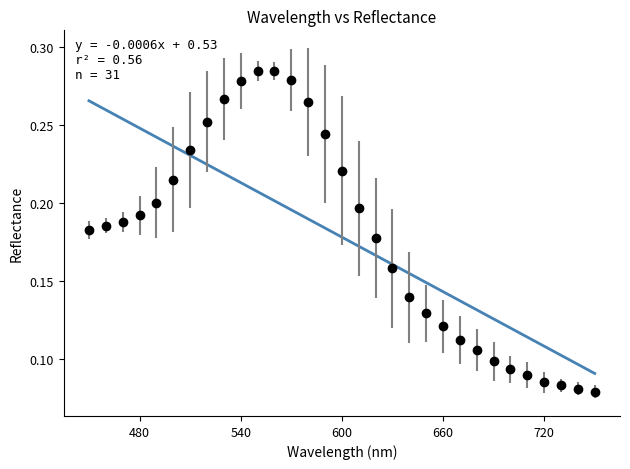

True or false: the data has more than 0 interior local peaks.

True